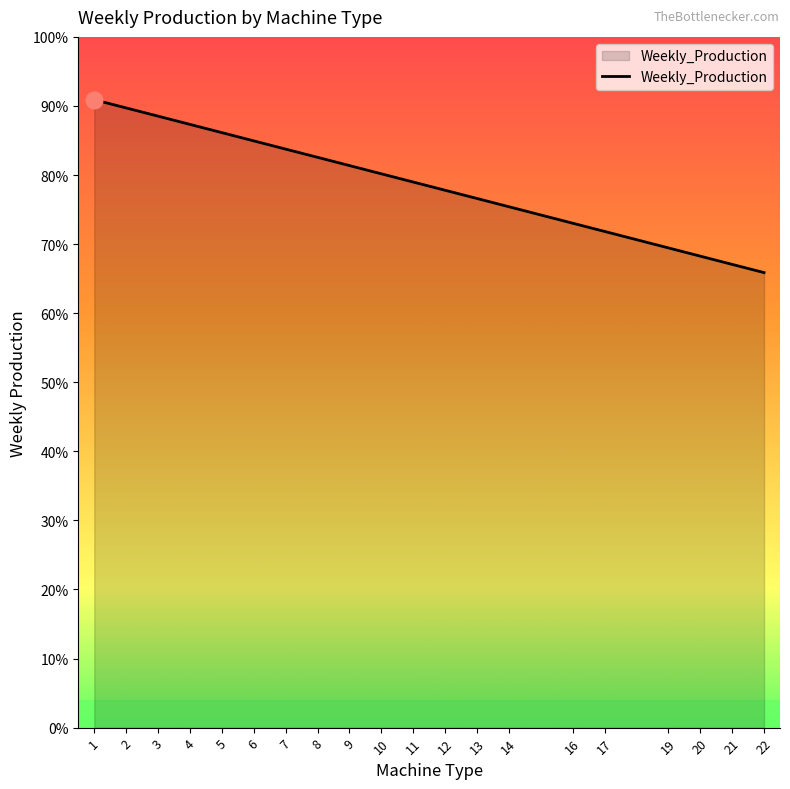

Rank the categories by value from lowest to highest.

22, 21, 20, 19, 17, 16, 14, 13, 12, 11, 10, 9, 8, 7, 6, 5, 4, 3, 2, 1